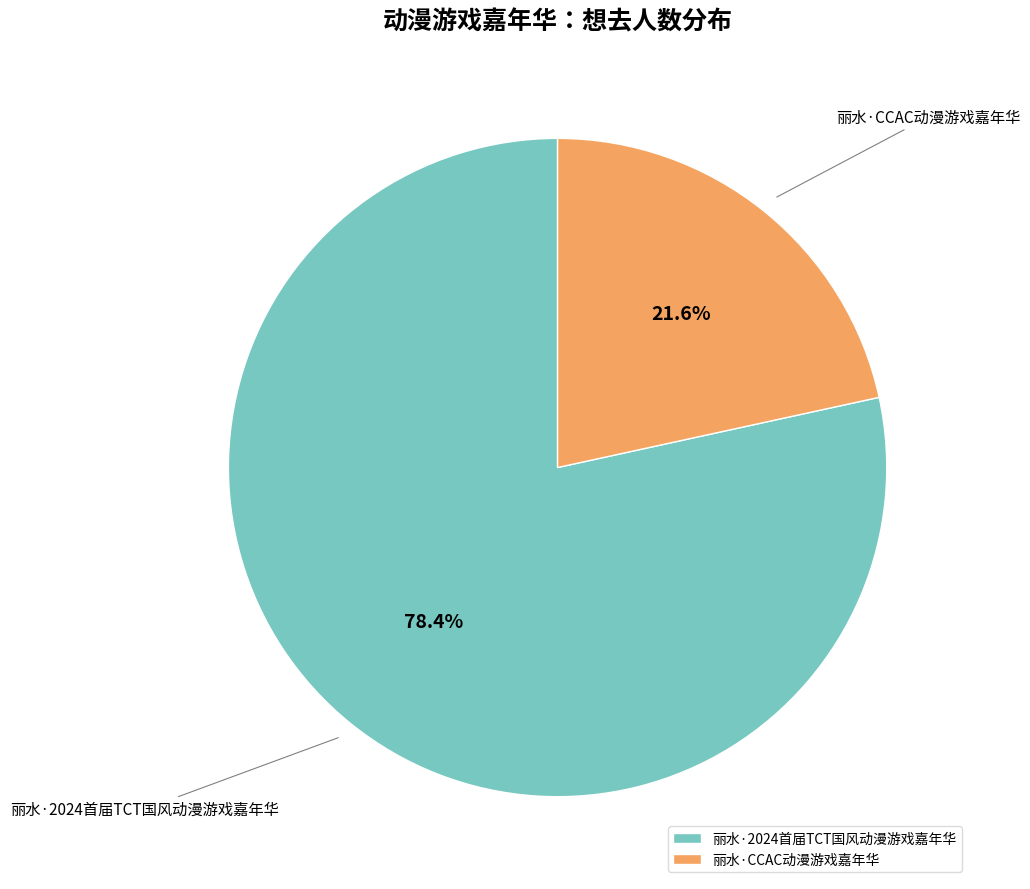

Which slice is the smallest?

丽水·CCAC动漫游戏嘉年华